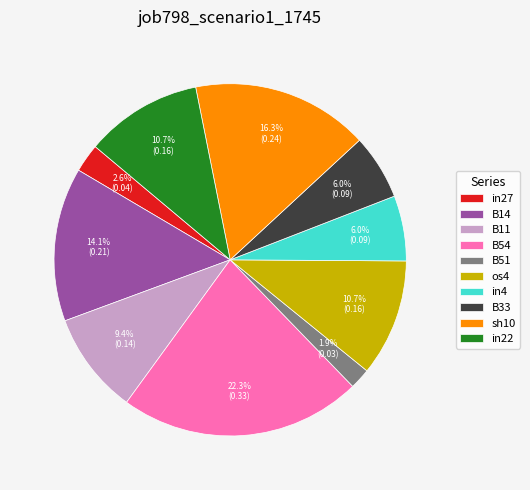

How many segments does this pie chart have?

10